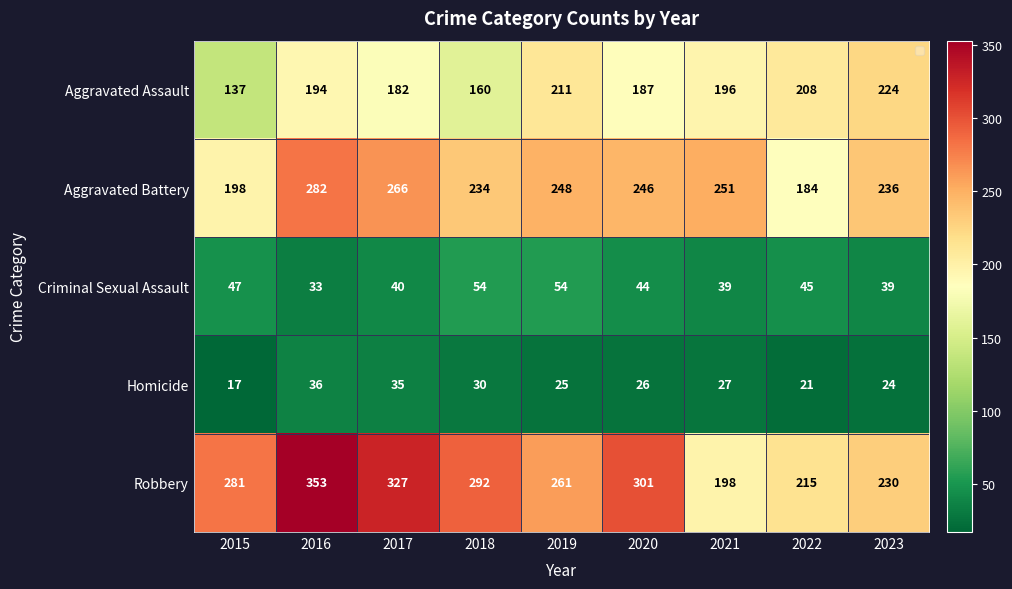

Between 2016 and 2017, which series saw the biggest shift?

Robbery